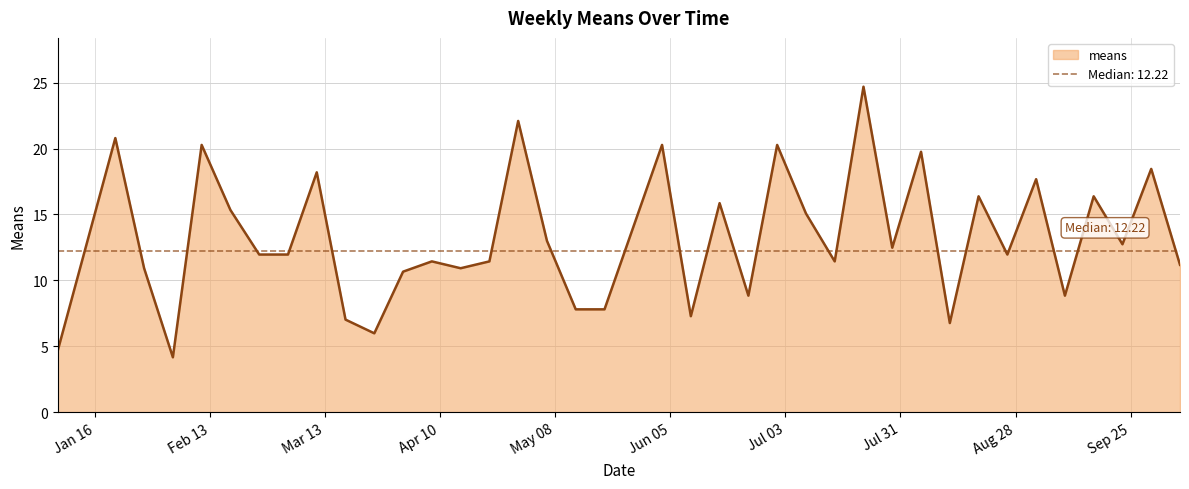

What position from the right is 2018-05-13?

22